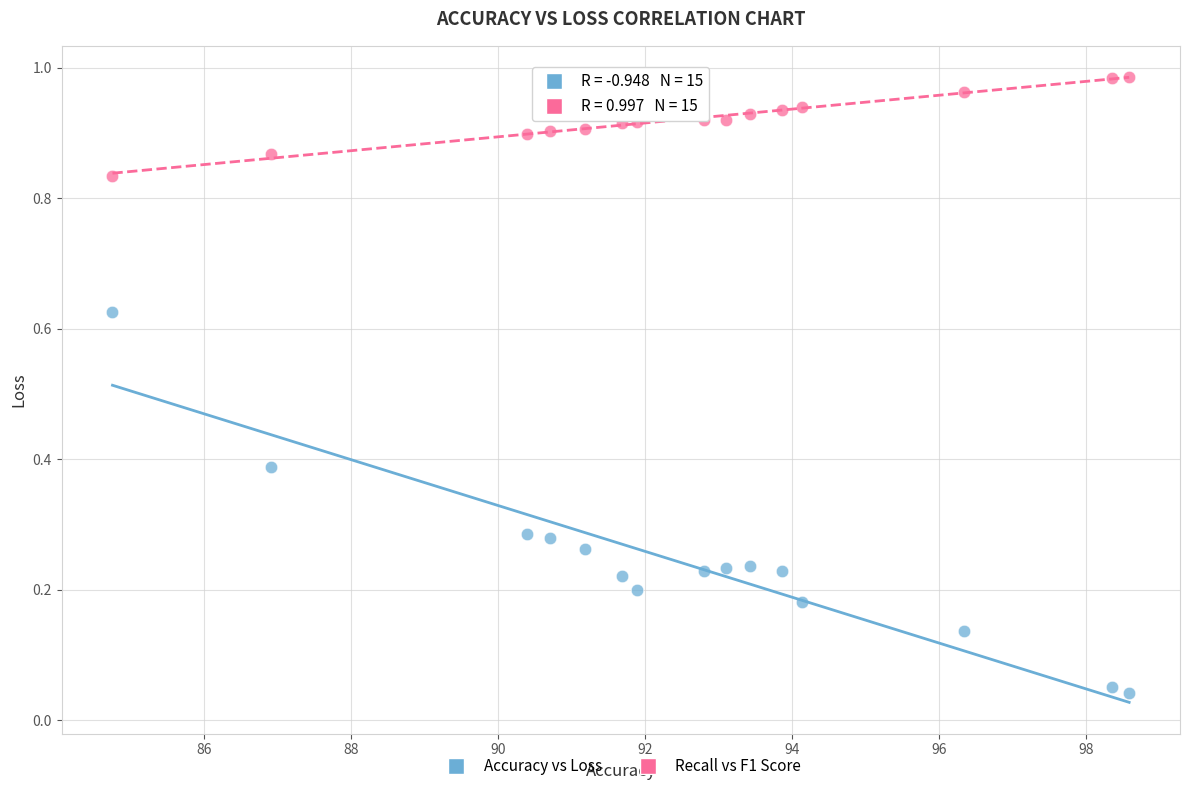

Which series reaches the maximum Y coordinate?

Recall vs F1 Score